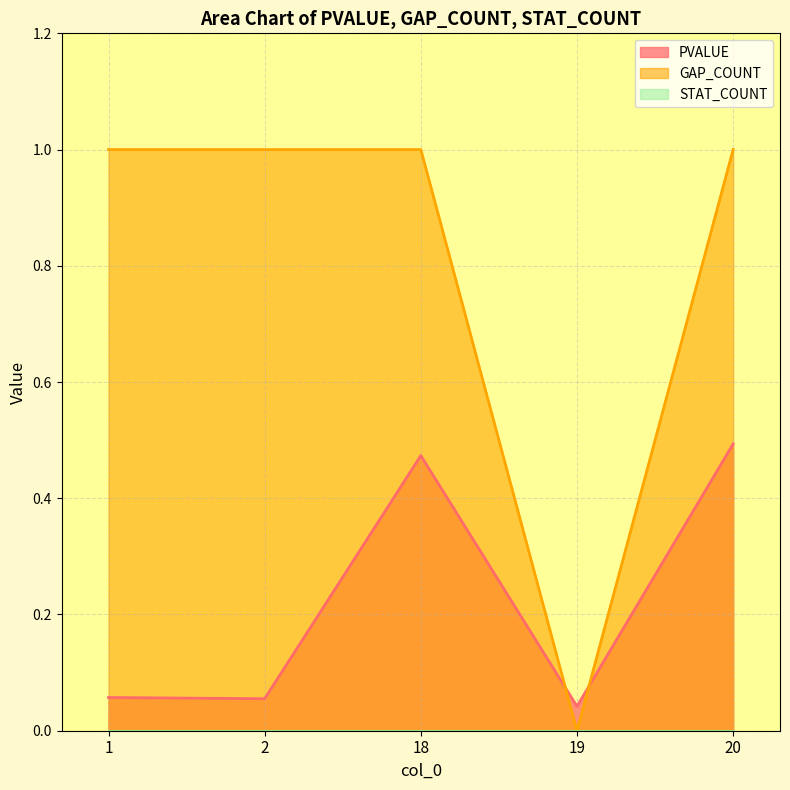

At which category is the sum across all series the highest?

20